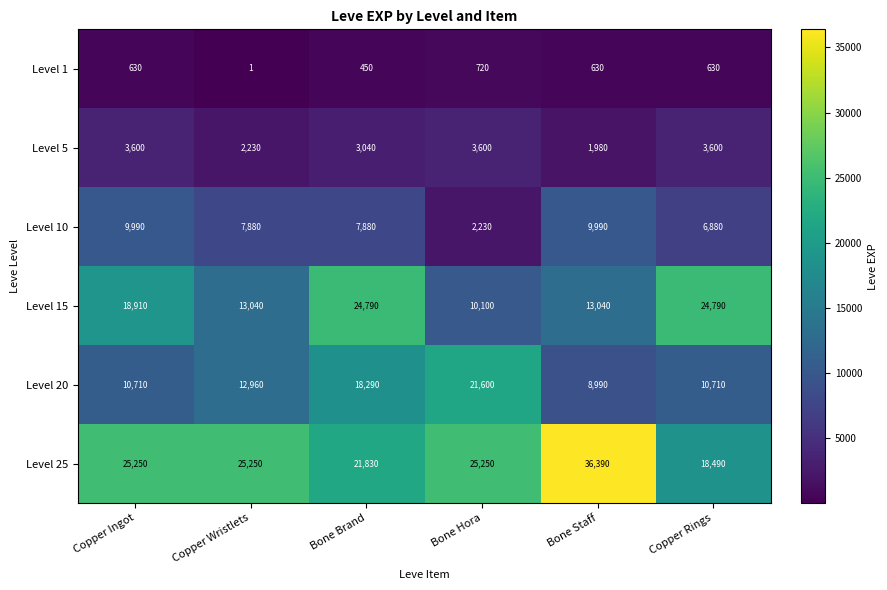

At how many categories does at least one series exceed 30447?

1